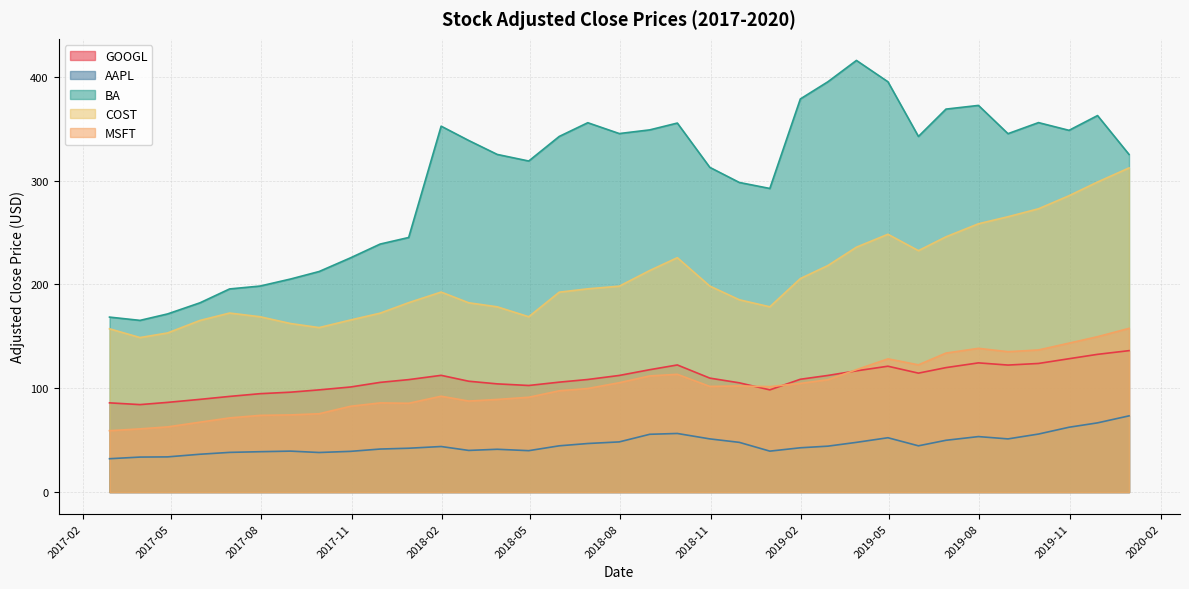

Does the chart have visible grid lines?

Yes